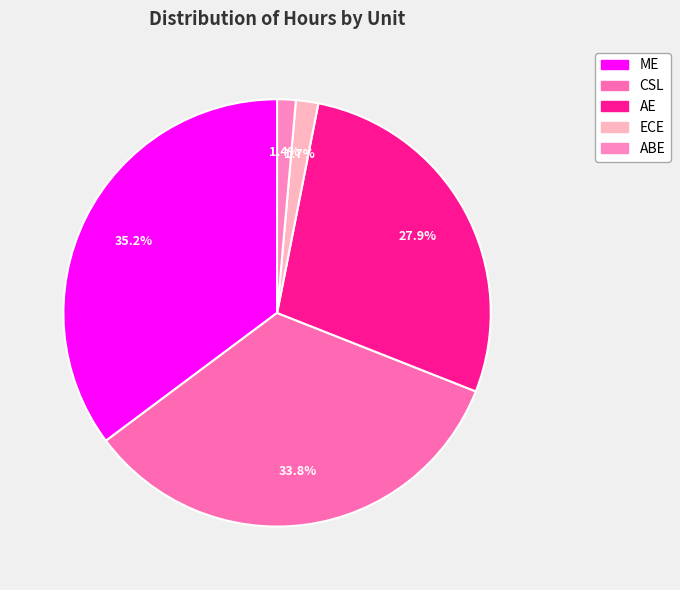

What is the total percentage of AE and ABE?

29.3%